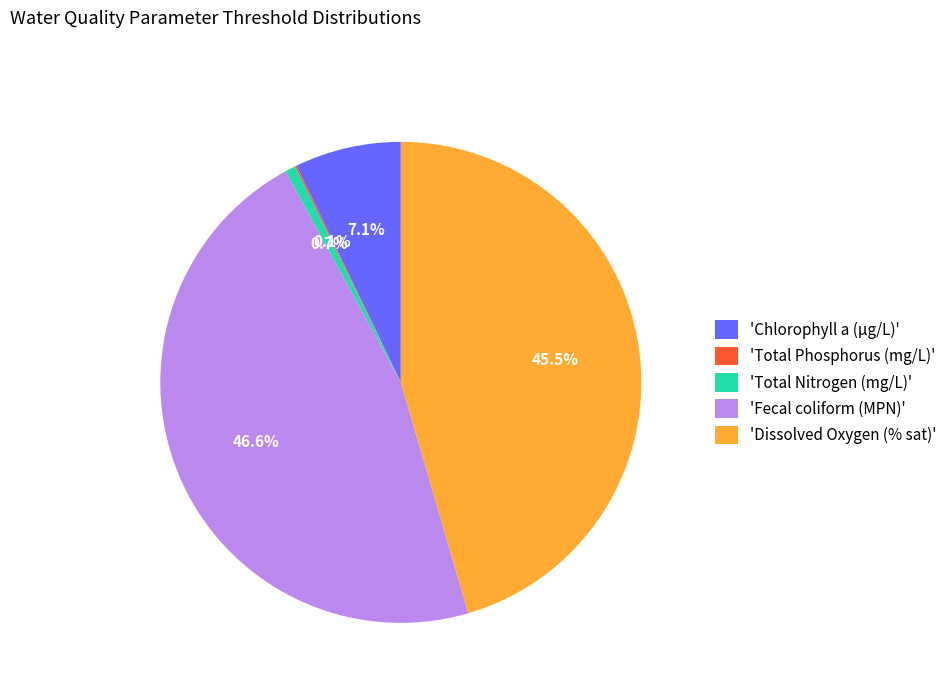

What percentage is NOT represented by 'Dissolved Oxygen (% sat)'?

54.5%